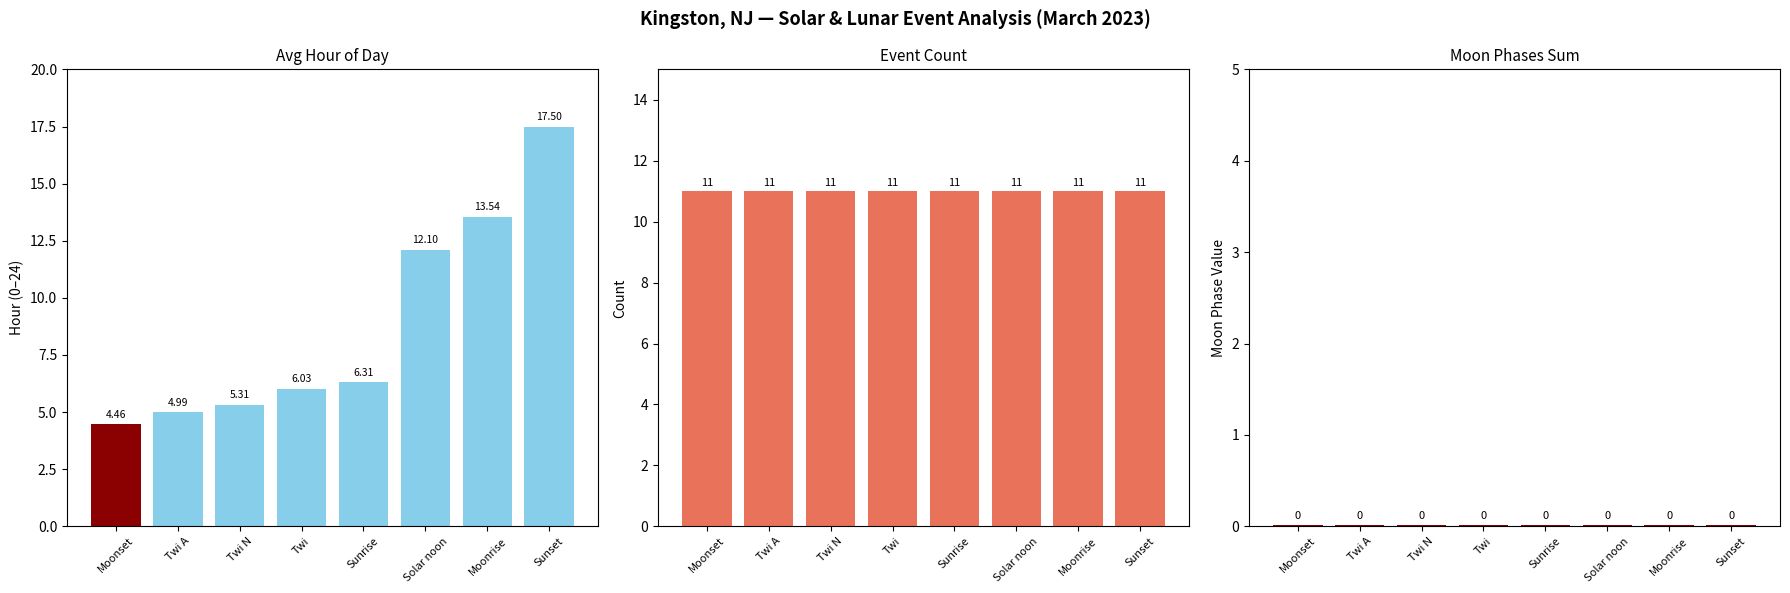

What is the difference between the highest and lowest values at Moonset?

11.0